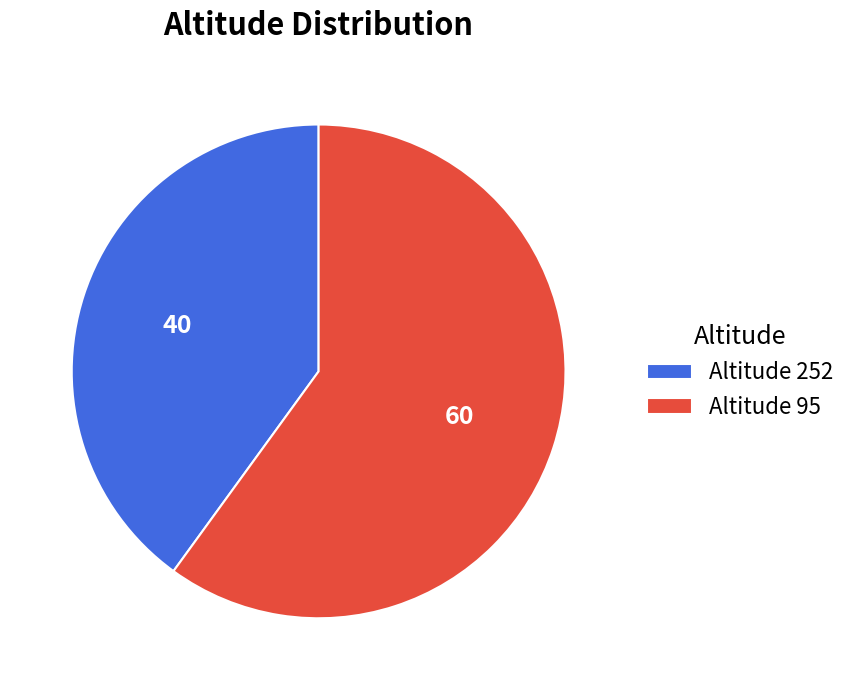

What is the largest slice in the pie chart?

Altitude 95